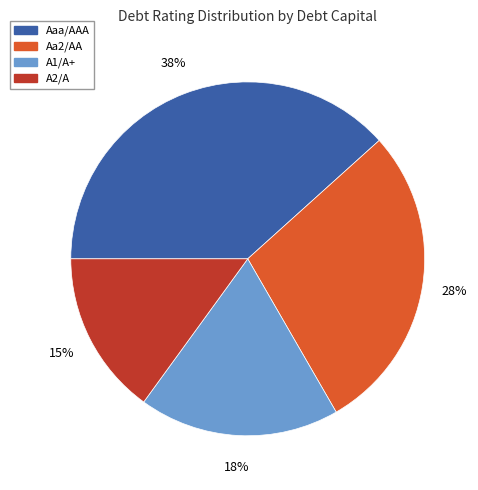

How many segments does this pie chart have?

4